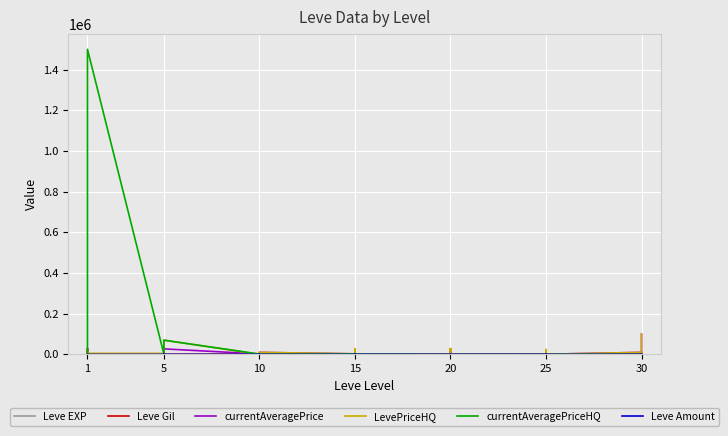

Is this an area chart (filled region under the line)?

No